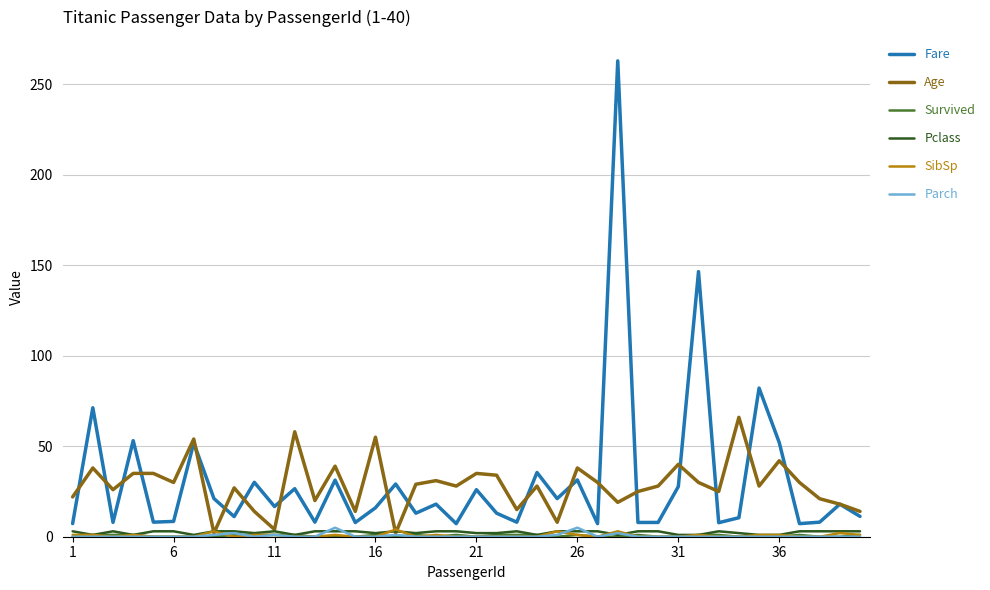

Which series has the widest spread of values?

Fare